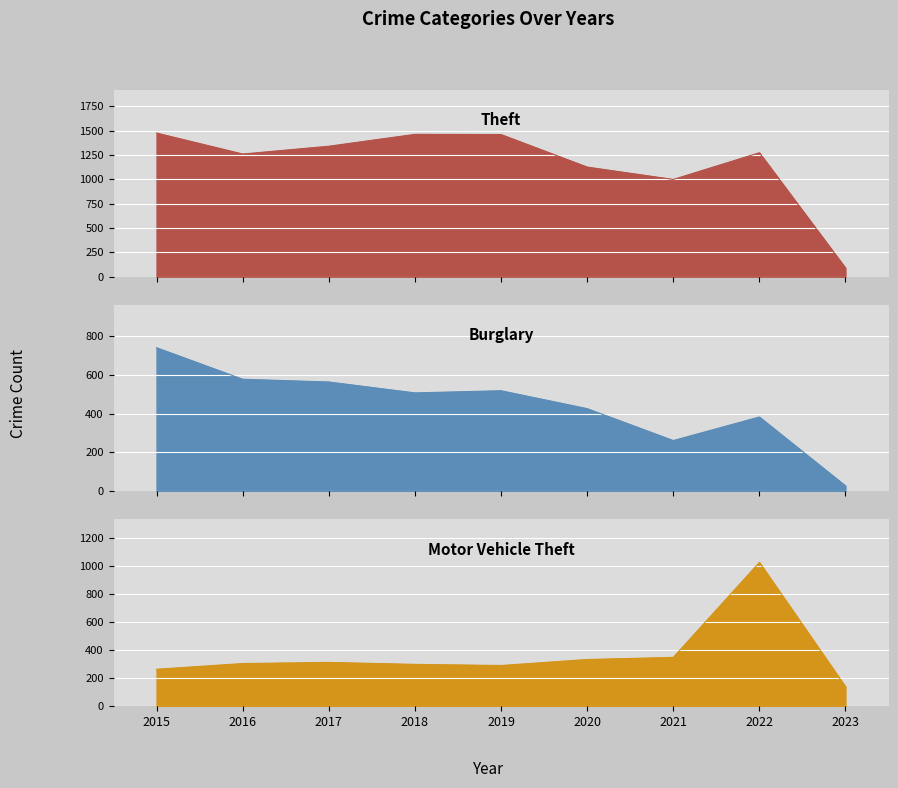

True or false: Motor Vehicle Theft has a value of 263 at 2015.

True